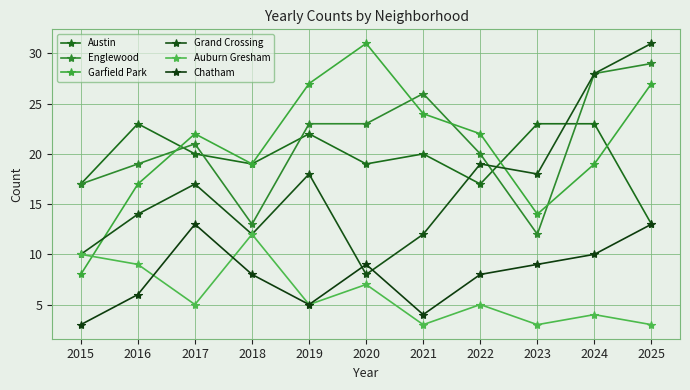

Is the value of Grand Crossing at 2022 greater than the value of Auburn Gresham at 2022?

Yes